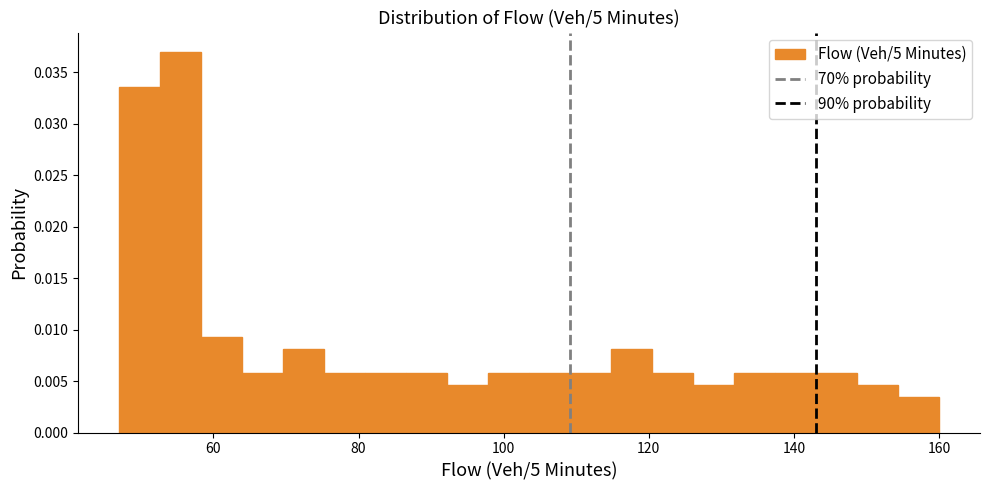

Around what value on the x-axis is the tallest bar? Give the approximate position of its centre, as read against the axis.

56